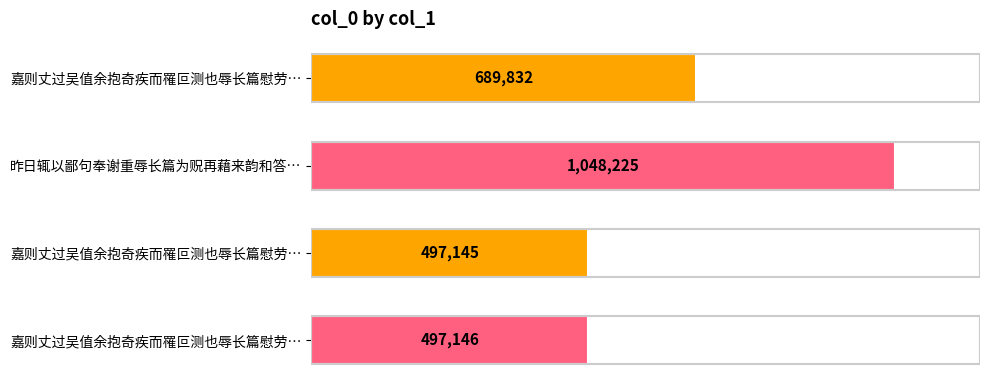

Does the chart contain any negative values?

No